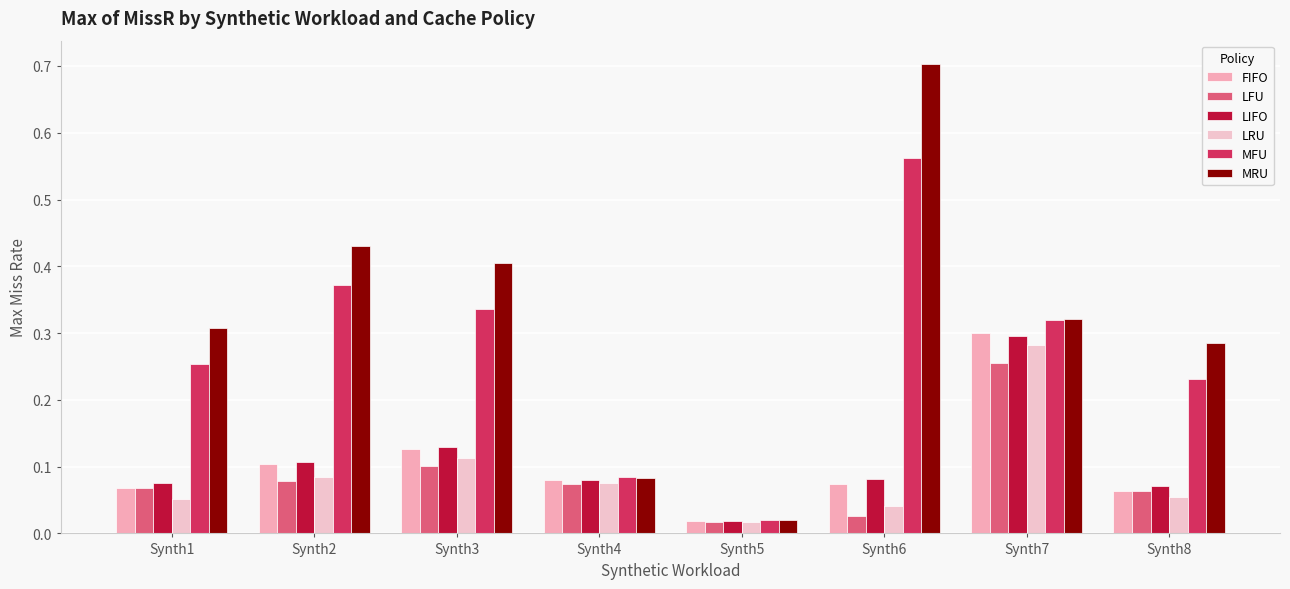

True or false: FIFO has a value of 0.1 at Synth8.

False